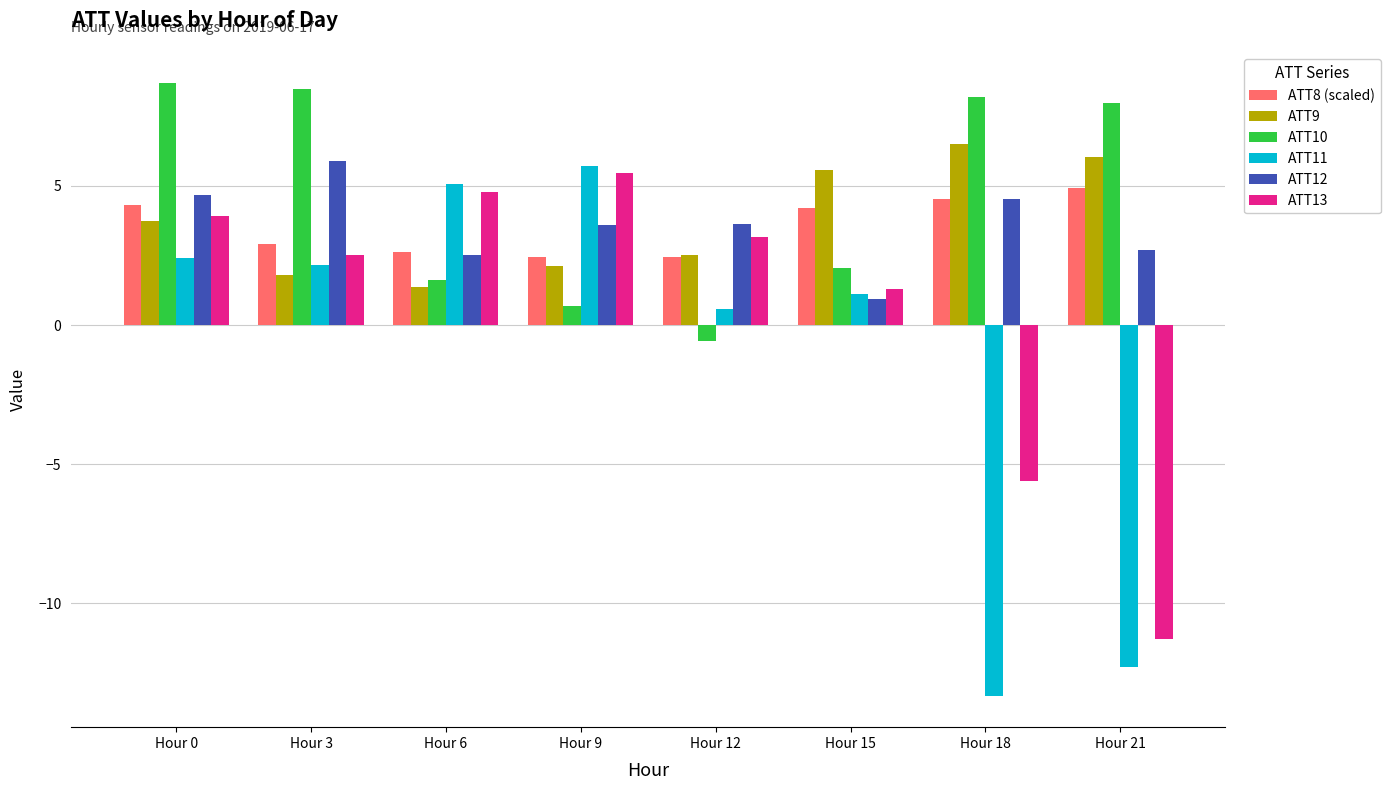

How many data points in ATT12 are less than 3?

3